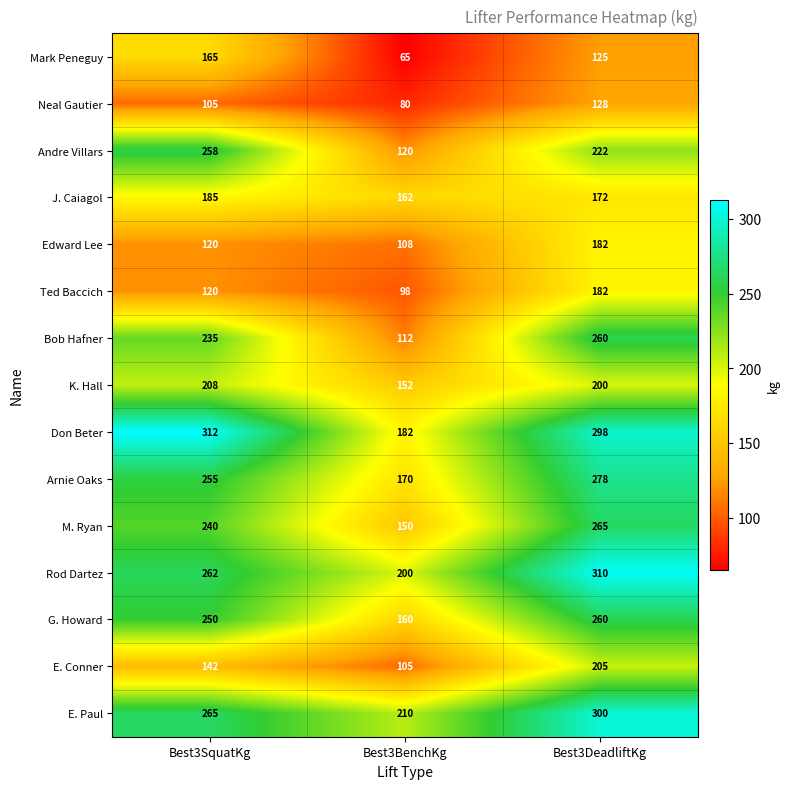

Count the number of categories in the chart.

3